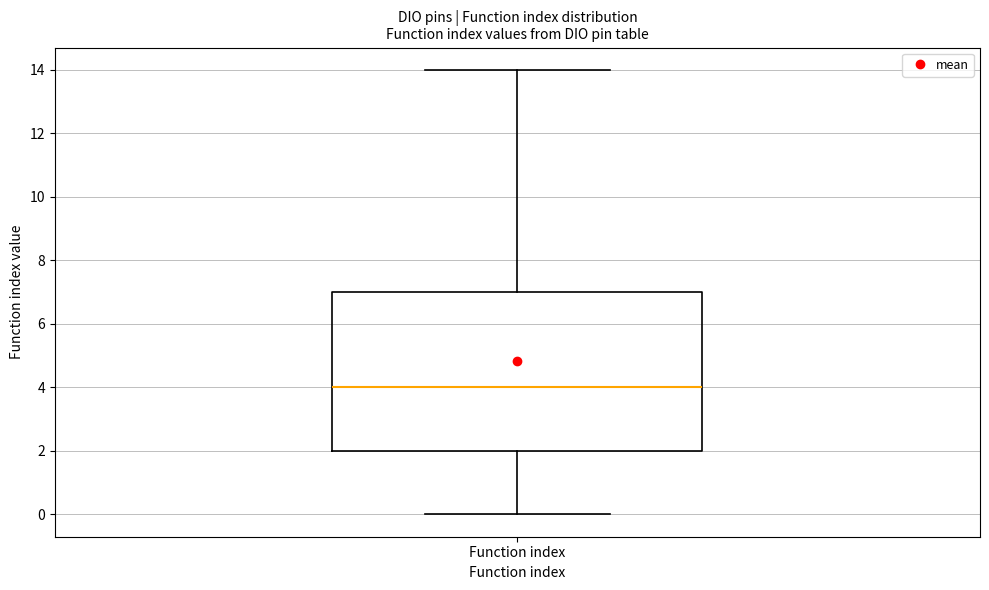

Read this box plot against the y-axis: the position of the median line, the range covered by the box, and the ends of both whiskers. The values are not printed on the chart, so give them approximately, as read against the axis.

median 4, box 2 to 7, whiskers 0 to 14